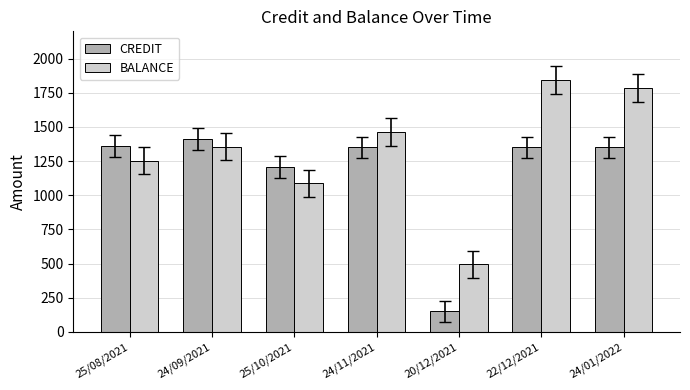

What is the label of the 3rd bar from the right?

20/12/2021